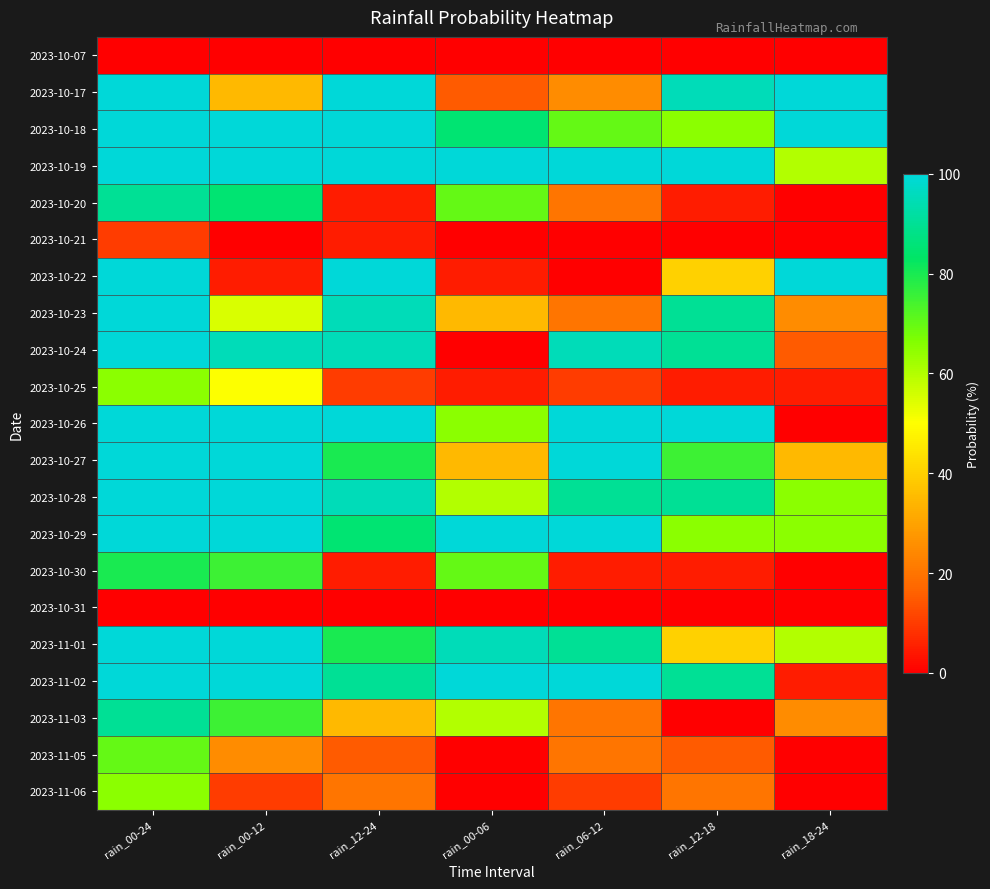

Reading left to right, what are all the values shown in this chart?

2023-10-07: rain_00-24=0	rain_00-12=0	rain_12-24=0	rain_00-06=0	rain_06-12=0	rain_12-18=0	rain_18-24=0
2023-10-17: rain_00-24=100	rain_00-12=35	rain_12-24=100	rain_00-06=15	rain_06-12=25	rain_12-18=95	rain_18-24=100
2023-10-18: rain_00-24=100	rain_00-12=100	rain_12-24=100	rain_00-06=85	rain_06-12=70	rain_12-18=65	rain_18-24=100
2023-10-19: rain_00-24=100	rain_00-12=100	rain_12-24=100	rain_00-06=100	rain_06-12=100	rain_12-18=100	rain_18-24=60
2023-10-20: rain_00-24=90	rain_00-12=85	rain_12-24=5	rain_00-06=70	rain_06-12=20	rain_12-18=5	rain_18-24=0
2023-10-21: rain_00-24=10	rain_00-12=0	rain_12-24=5	rain_00-06=0	rain_06-12=0	rain_12-18=0	rain_18-24=0
2023-10-22: rain_00-24=100	rain_00-12=5	rain_12-24=100	rain_00-06=5	rain_06-12=0	rain_12-18=40	rain_18-24=100
2023-10-23: rain_00-24=100	rain_00-12=55	rain_12-24=95	rain_00-06=35	rain_06-12=20	rain_12-18=90	rain_18-24=25
2023-10-24: rain_00-24=100	rain_00-12=95	rain_12-24=95	rain_00-06=0	rain_06-12=95	rain_12-18=90	rain_18-24=15
2023-10-25: rain_00-24=65	rain_00-12=50	rain_12-24=10	rain_00-06=5	rain_06-12=10	rain_12-18=5	rain_18-24=5
2023-10-26: rain_00-24=100	rain_00-12=100	rain_12-24=100	rain_00-06=65	rain_06-12=100	rain_12-18=100	rain_18-24=0
2023-10-27: rain_00-24=100	rain_00-12=100	rain_12-24=80	rain_00-06=35	rain_06-12=100	rain_12-18=75	rain_18-24=35
2023-10-28: rain_00-24=100	rain_00-12=100	rain_12-24=95	rain_00-06=60	rain_06-12=90	rain_12-18=90	rain_18-24=65
2023-10-29: rain_00-24=100	rain_00-12=100	rain_12-24=85	rain_00-06=100	rain_06-12=100	rain_12-18=65	rain_18-24=65
2023-10-30: rain_00-24=80	rain_00-12=75	rain_12-24=5	rain_00-06=70	rain_06-12=5	rain_12-18=5	rain_18-24=0
2023-10-31: rain_00-24=0	rain_00-12=0	rain_12-24=0	rain_00-06=0	rain_06-12=0	rain_12-18=0	rain_18-24=0
2023-11-01: rain_00-24=100	rain_00-12=100	rain_12-24=80	rain_00-06=95	rain_06-12=90	rain_12-18=40	rain_18-24=60
2023-11-02: rain_00-24=100	rain_00-12=100	rain_12-24=90	rain_00-06=100	rain_06-12=100	rain_12-18=90	rain_18-24=5
2023-11-03: rain_00-24=90	rain_00-12=75	rain_12-24=35	rain_00-06=60	rain_06-12=20	rain_12-18=0	rain_18-24=25
2023-11-05: rain_00-24=70	rain_00-12=25	rain_12-24=15	rain_00-06=0	rain_06-12=20	rain_12-18=15	rain_18-24=0
2023-11-06: rain_00-24=65	rain_00-12=10	rain_12-24=20	rain_00-06=0	rain_06-12=10	rain_12-18=20	rain_18-24=0